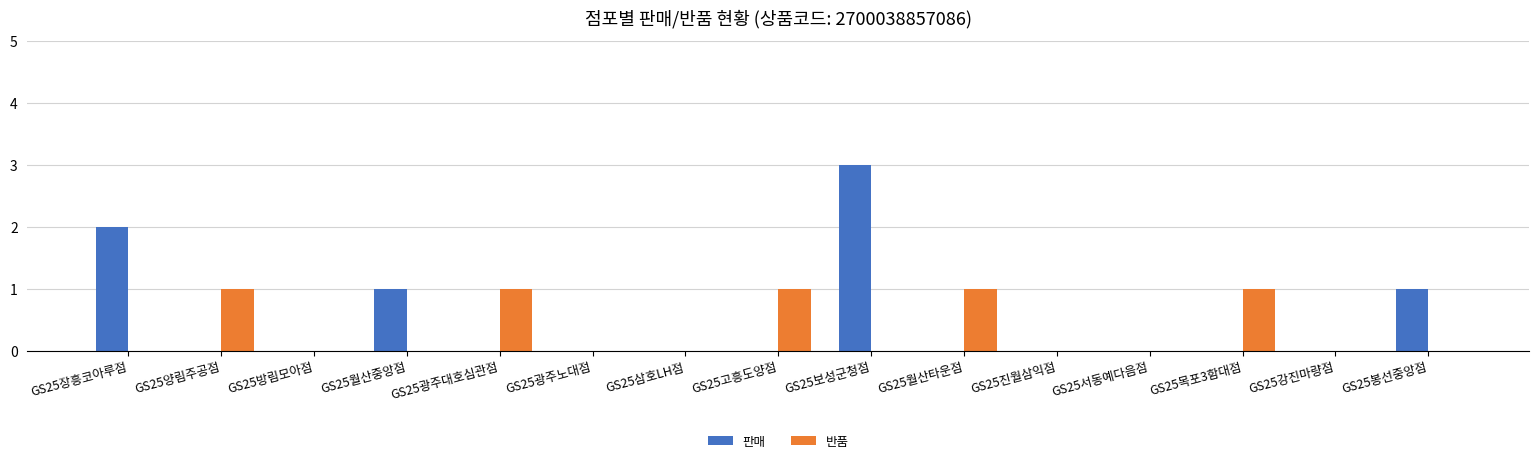

Reading left to right, extract all data points from this chart.

판매: 2	0	0	1	0	0	0	0	3	0	0	0	0	0	1
반품: 0	1	0	0	1	0	0	1	0	1	0	0	1	0	0